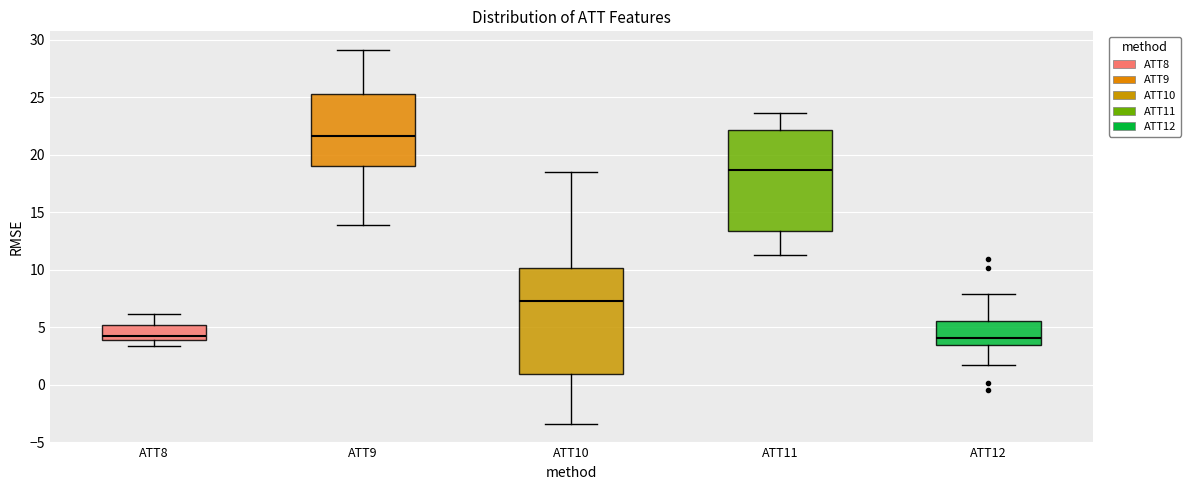

Reading left to right, read every box against the y-axis: the position of its median line, the range the box covers, and the ends of its whiskers. The values are not printed on the chart, so give them approximately, as read against the axis.

ATT8: median 4.5, box 4.0 to 5.0, whiskers 3.5 to 6.0
ATT9: median 21.5, box 19.0 to 25.5, whiskers 14.0 to 29.0
ATT10: median 7.5, box 1.0 to 10.0, whiskers -3.5 to 18.5
ATT11: median 18.5, box 13.5 to 22.0, whiskers 11.5 to 23.5
ATT12: median 4.0, box 3.5 to 5.5, whiskers 1.5 to 8.0